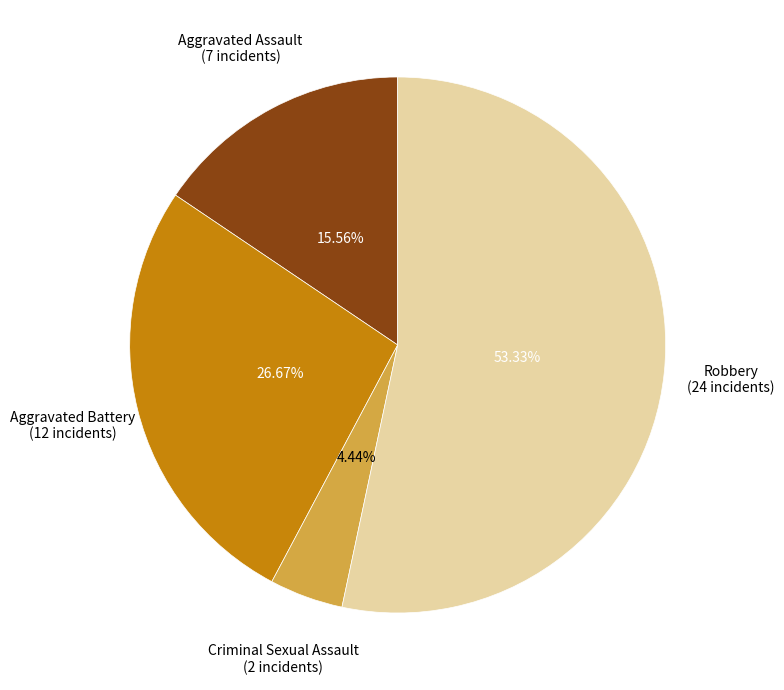

Is there a majority slice in this chart?

Yes